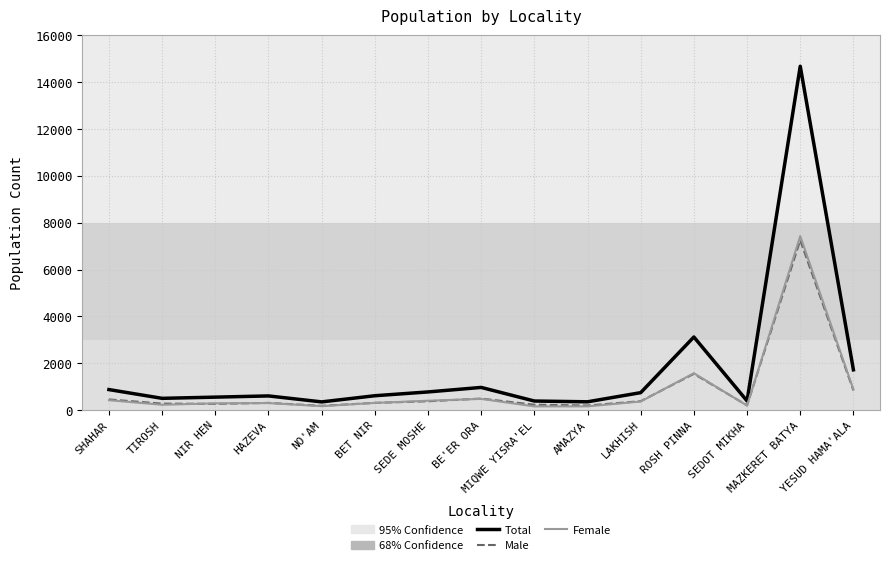

True or false: Male has a value of 1546 at ROSH PINNA.

True